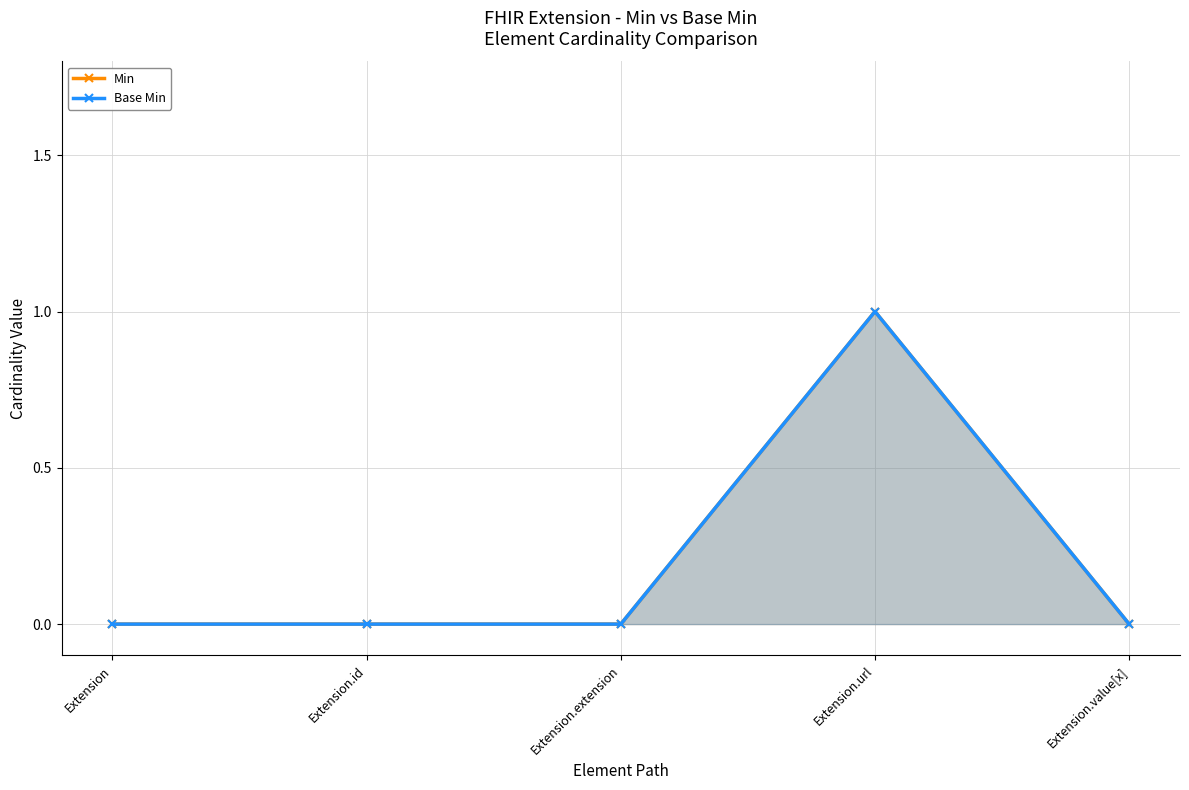

Is the value of Min at Extension greater than the value of Base Min at Extension.url?

No